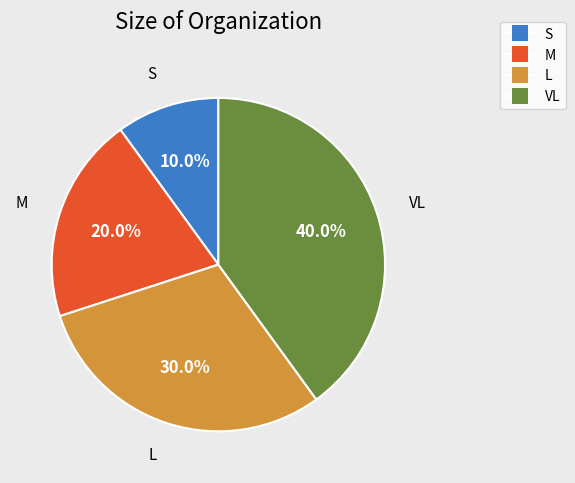

Approximately how many times larger is the value at VL compared to L?

1.3